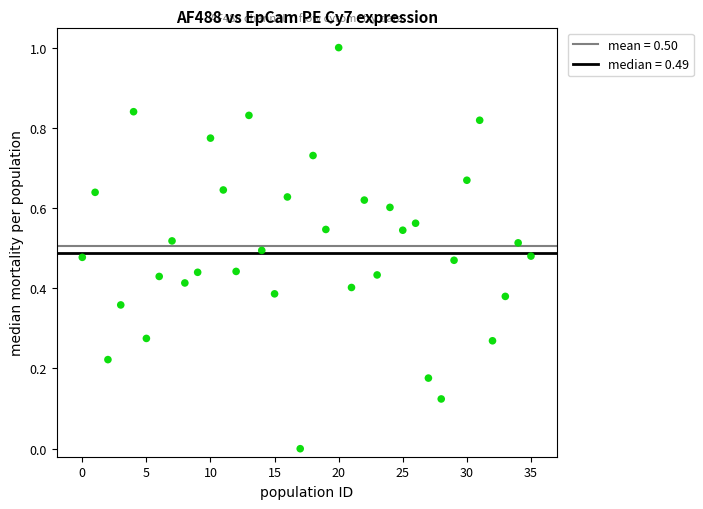

What is the range of Y values (max minus min)?

1.0